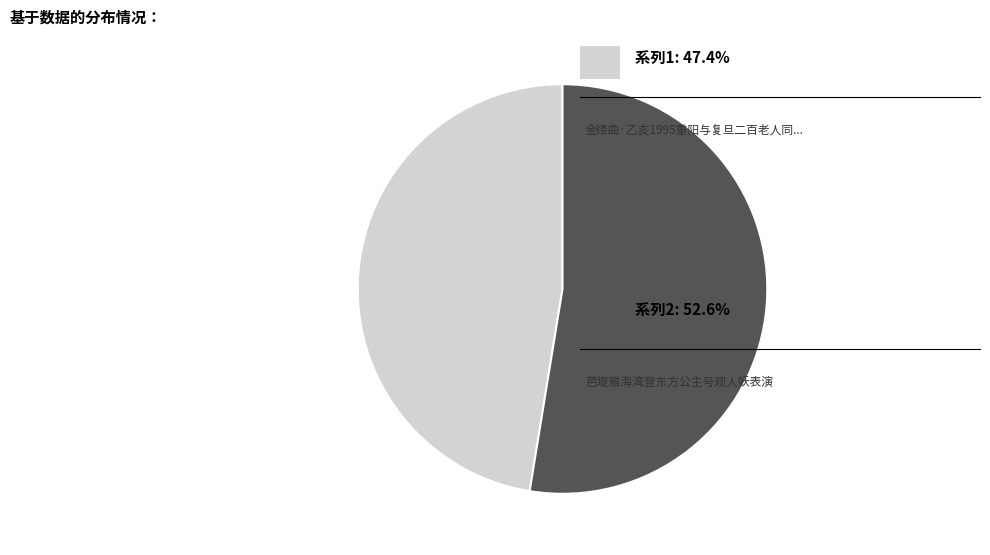

Does any single category account for the majority?

Yes